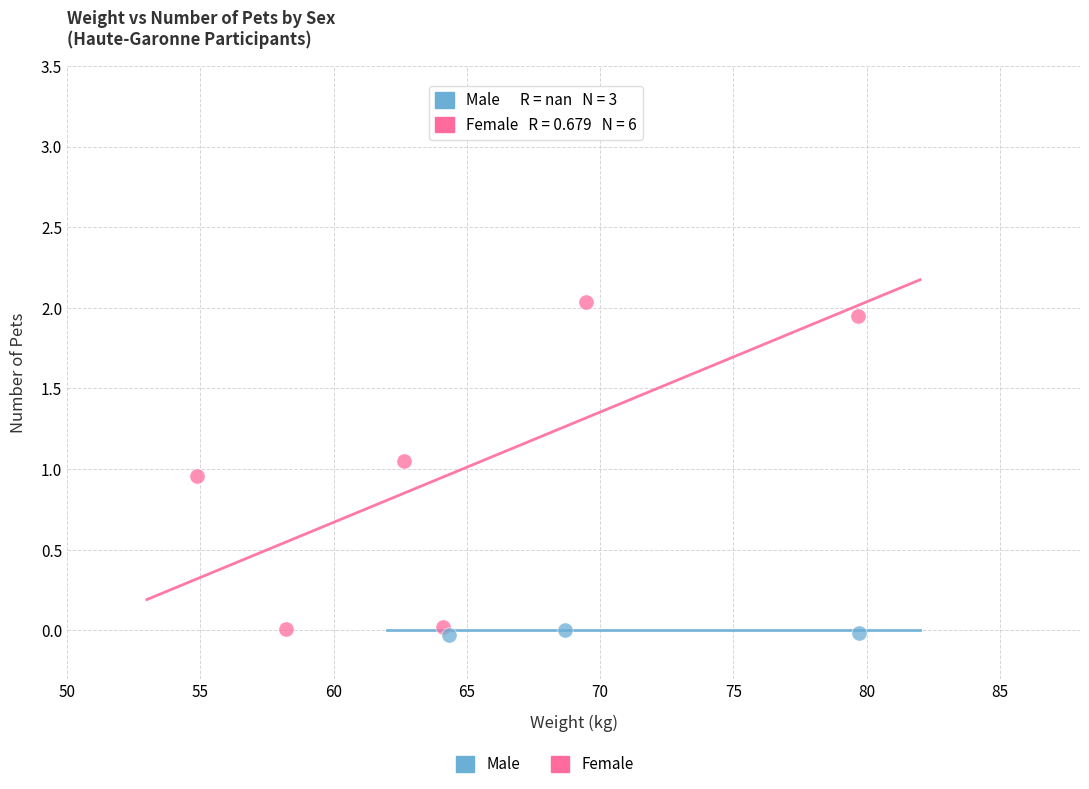

Which series contains the highest Y value?

Female